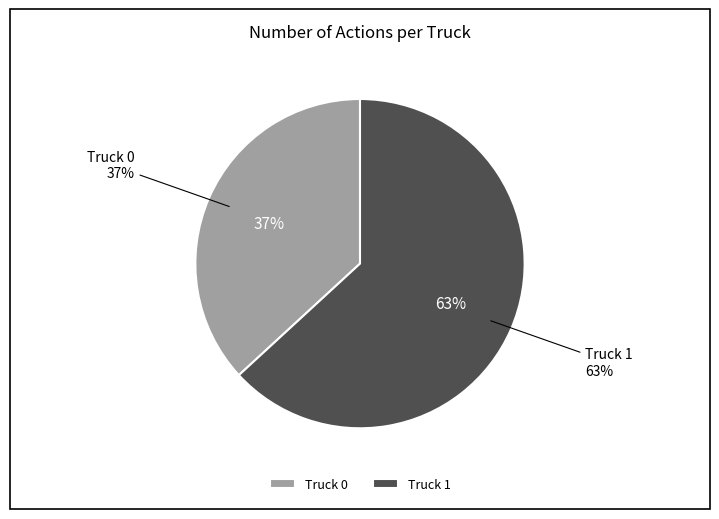

Which category has the smallest portion of the pie?

Truck 0